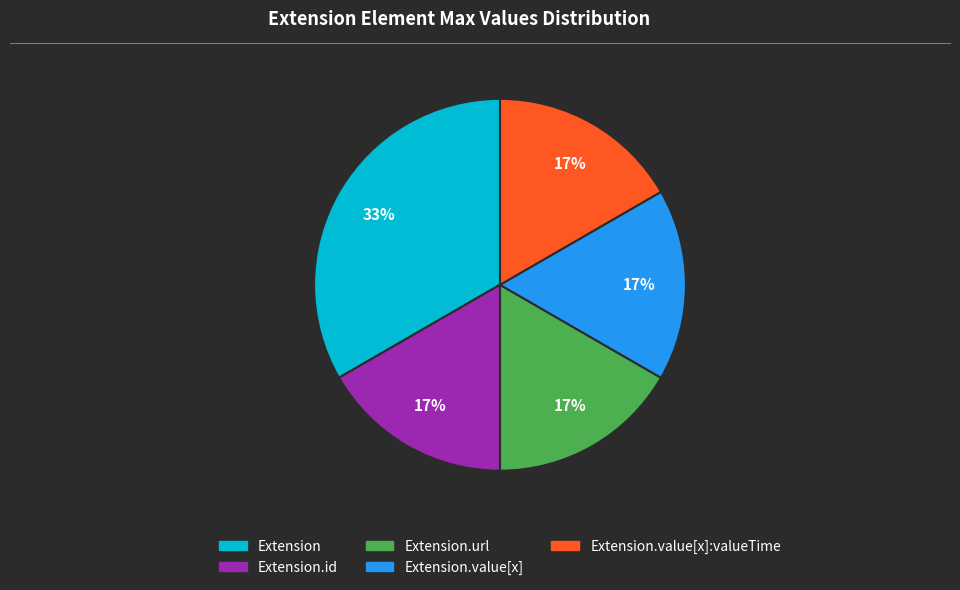

To the nearest percent, what is the average slice percentage?

20%